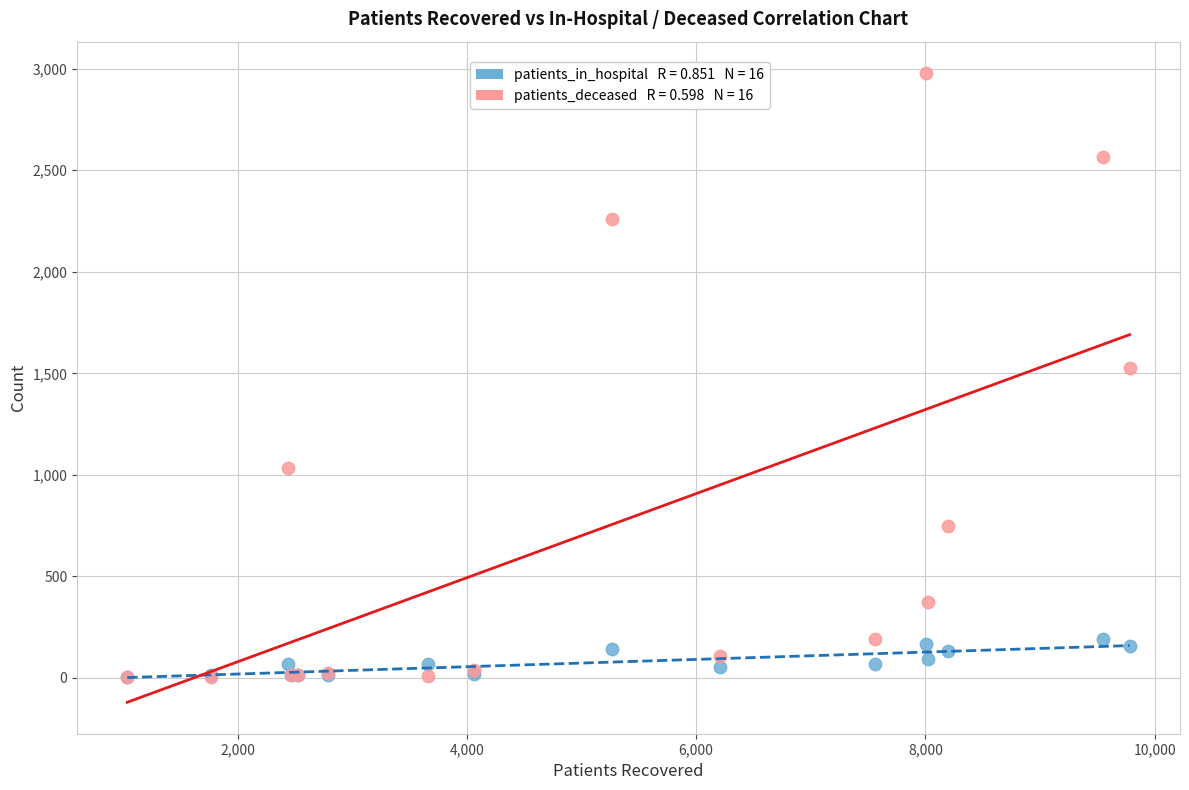

Across all series, what Y value is closest to 1490?

1528